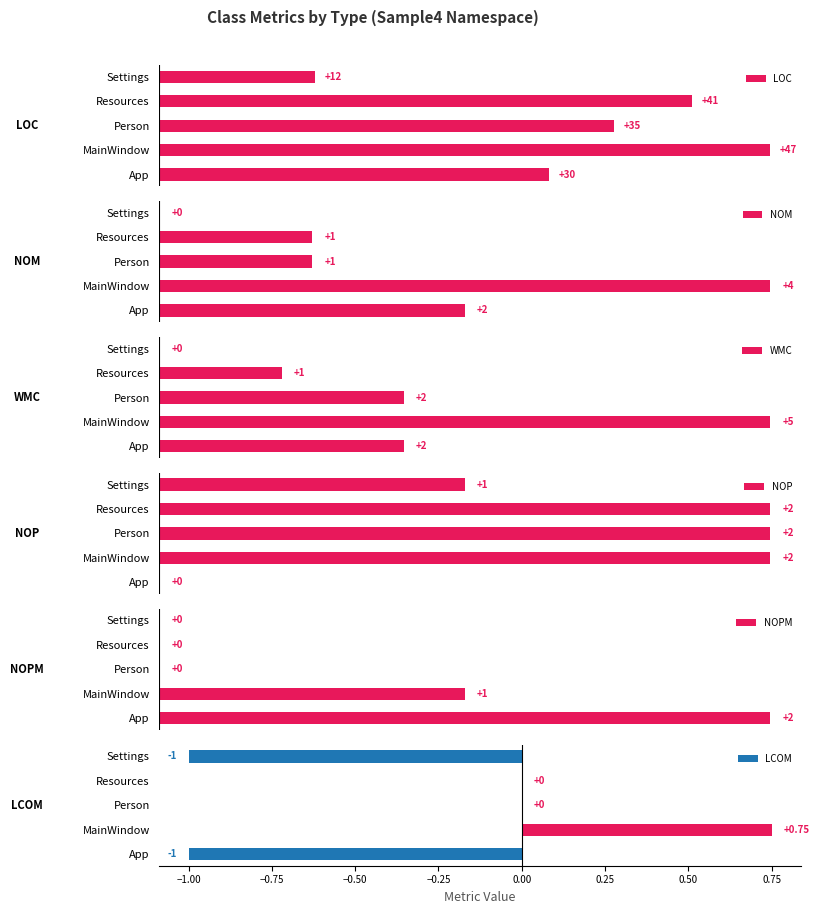

Which category has the lowest value in the LOC series?

Settings